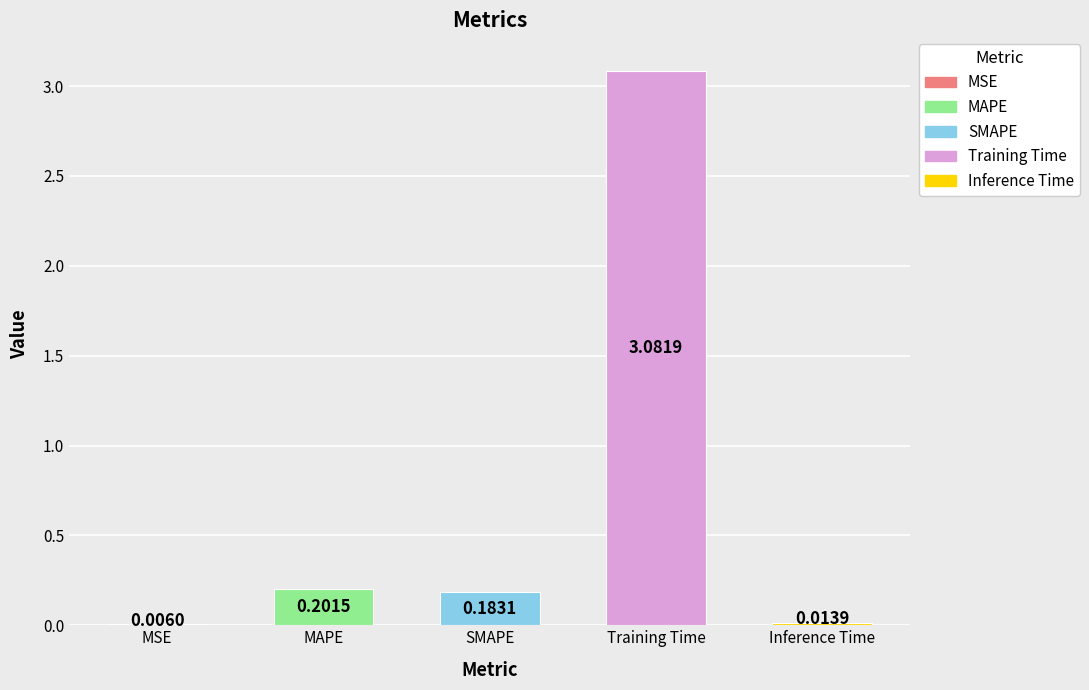

What is the sum of all values?

3.5